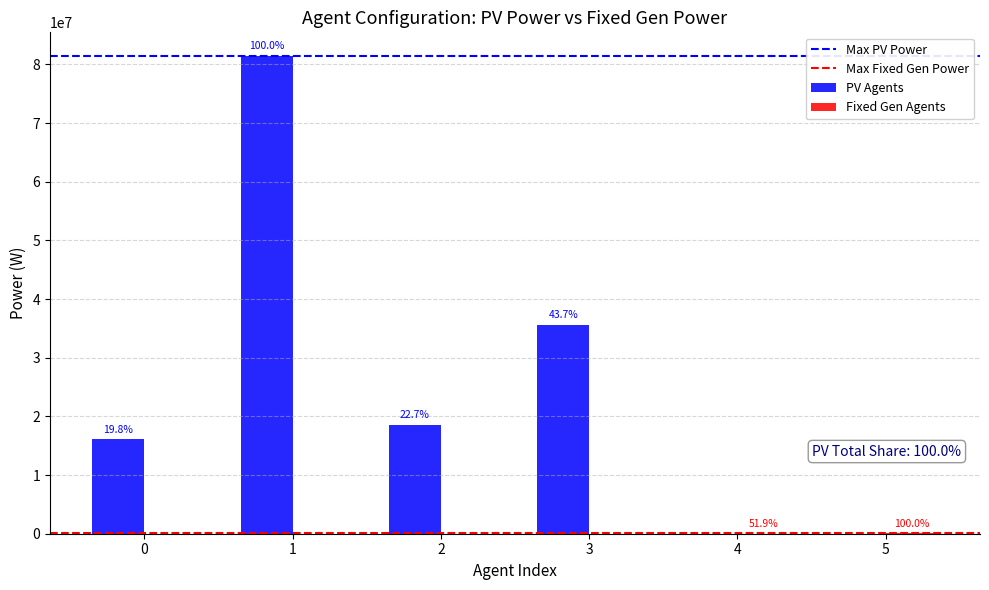

Reading left to right, what are all the values shown in this chart?

pv/sizing/power_0: 16100000	81400000	18500000	35600000	0	0
fixed_gen/sizing/power_0: 0	0	0	0	20000	38500